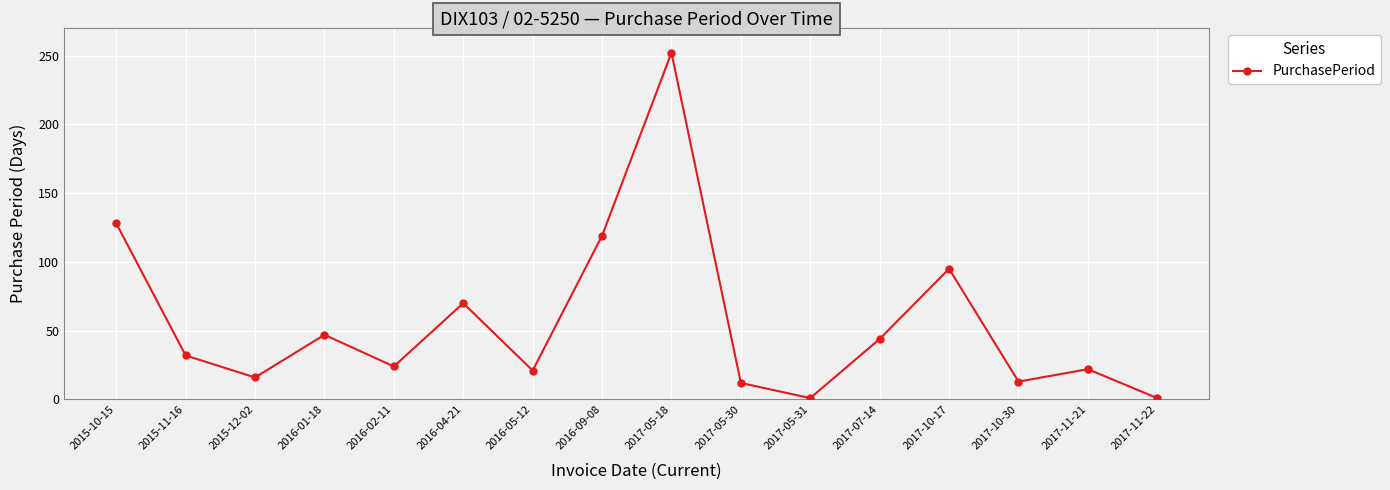

How many data points are less than 32?

8